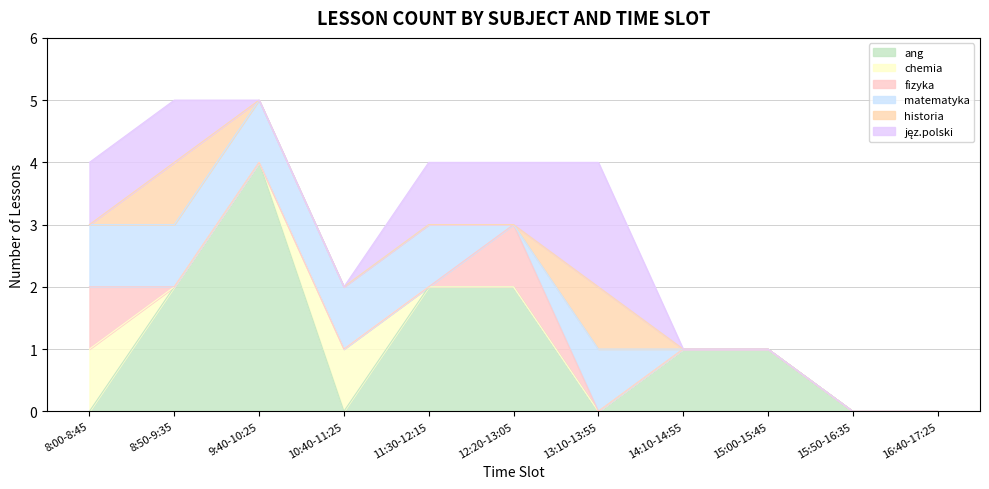

What are all the series names shown in the legend?

ang, chemia, fizyka, matematyka, historia, jęz.polski